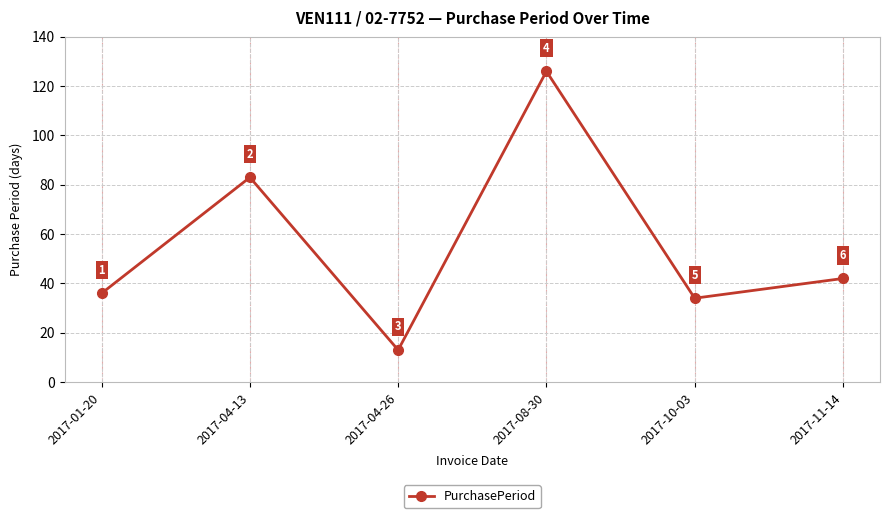

At which category does the chart reach its peak across all series?

2017-08-30